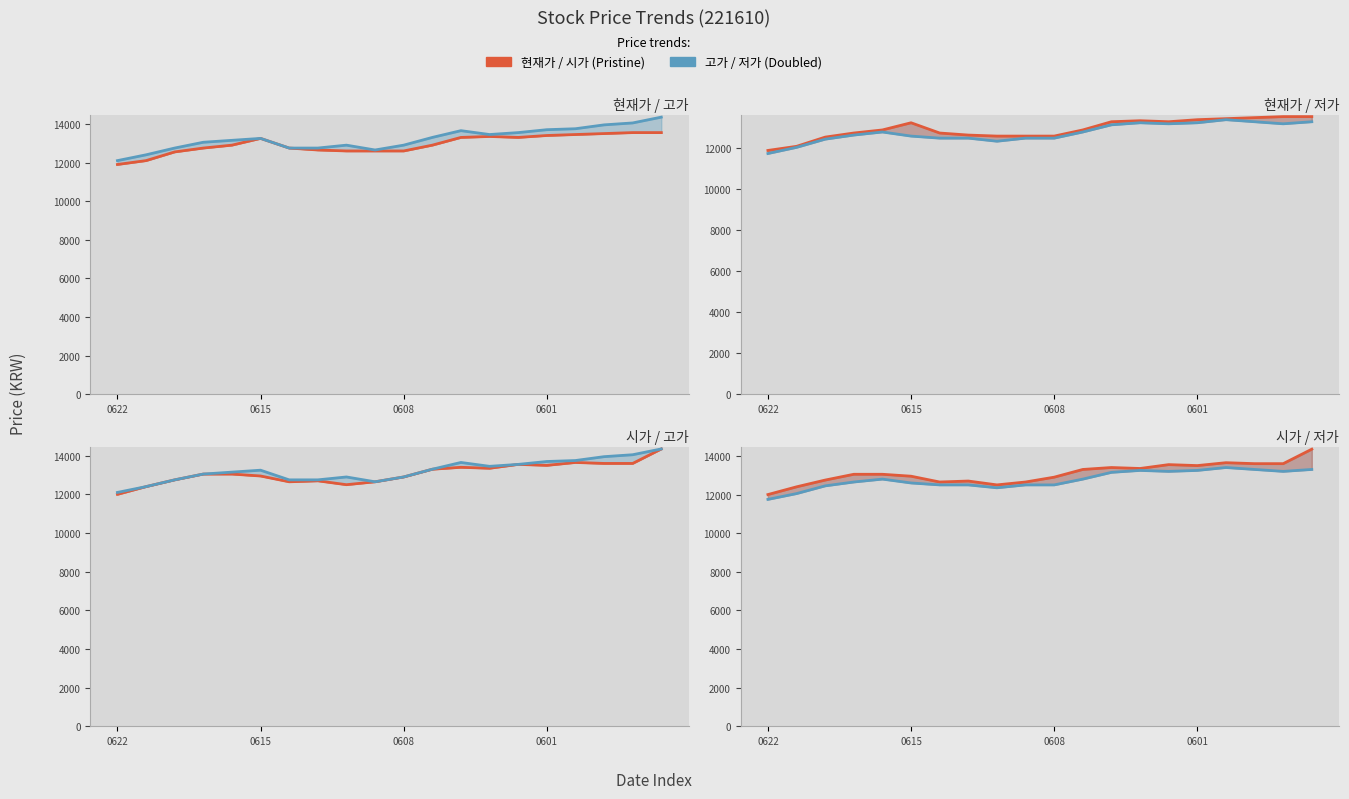

What is the greatest value displayed?

14350